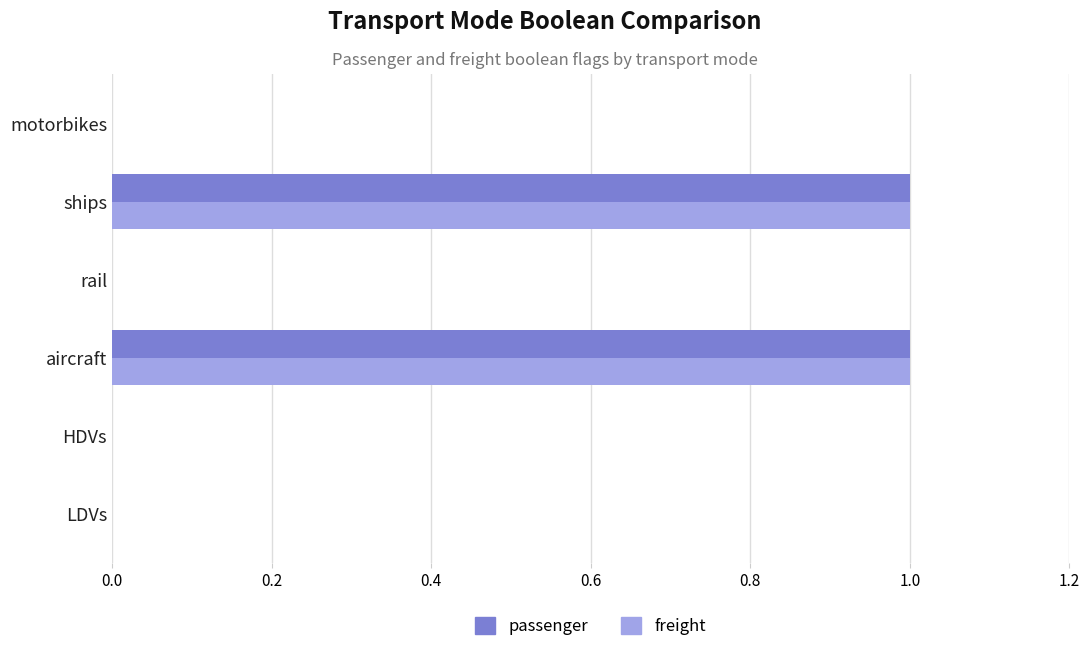

The freight series shows 0 at LDVs. True or false?

True